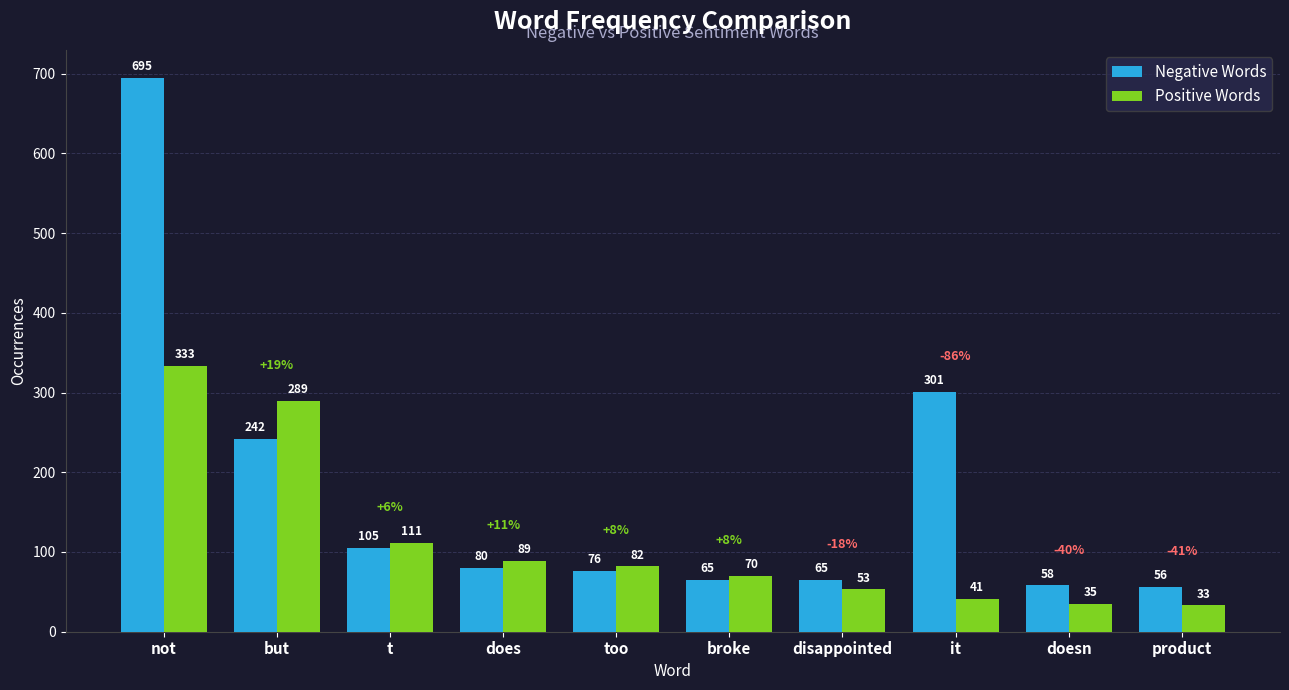

What are all the series names shown in the legend?

Negative Words, Positive Words